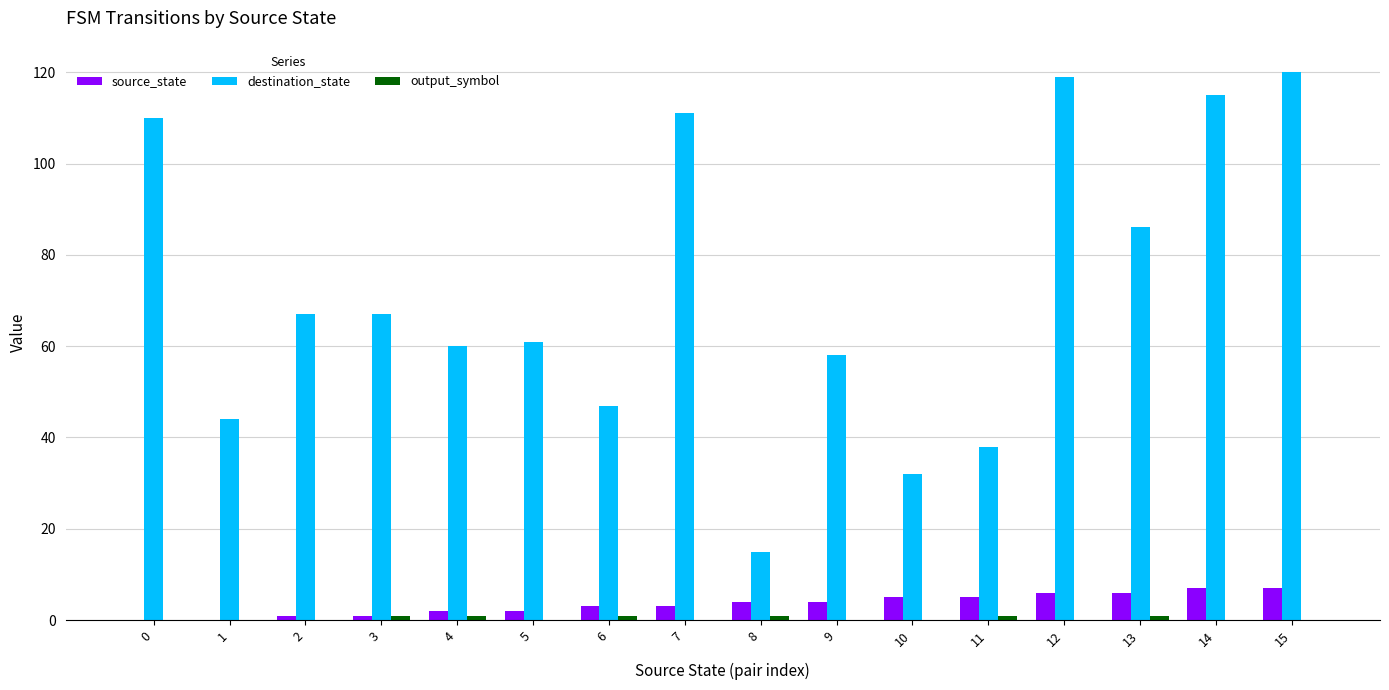

How many categories are shown in the chart?

16